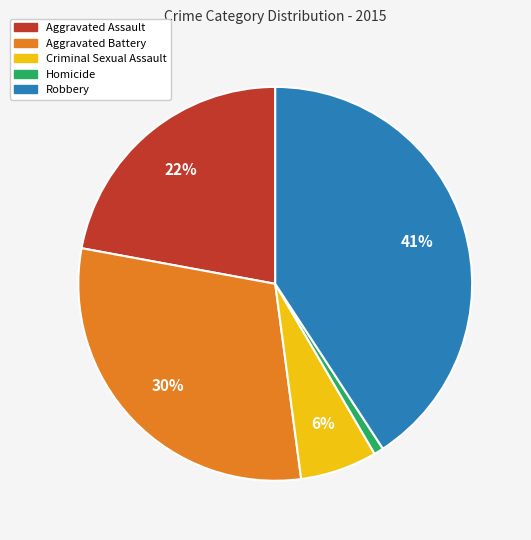

Is it true that Aggravated Assault is 33% of the pie?

False